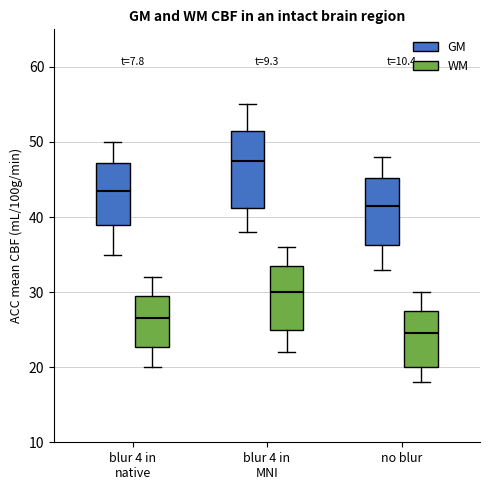

Which box's median line is the lowest?

no blur (WM)